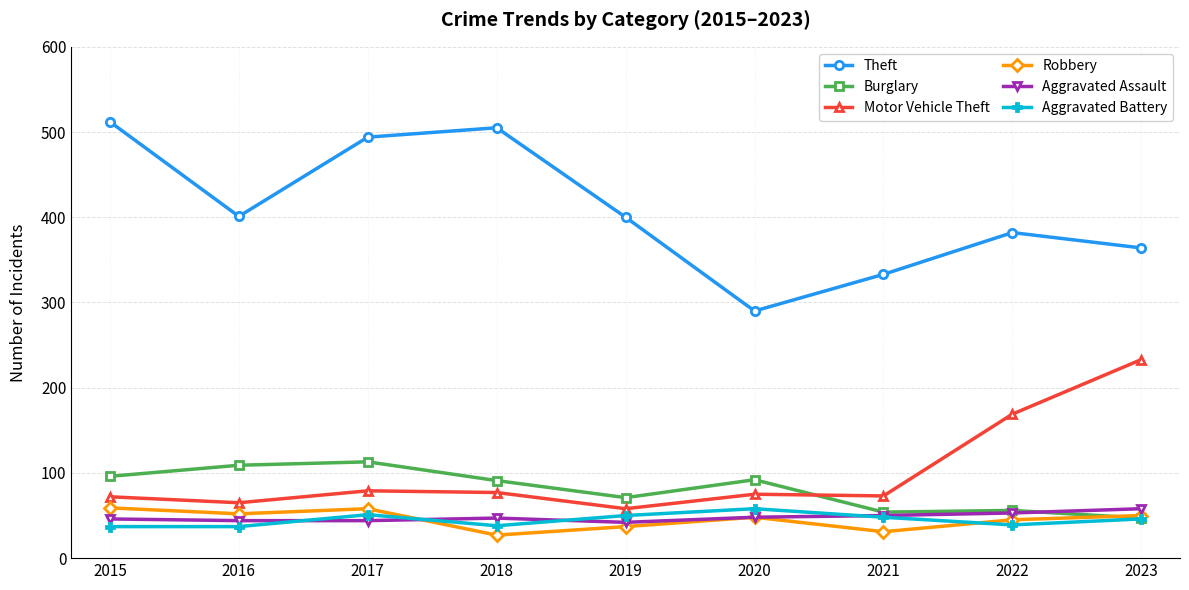

At 2017, list the series in order from smallest to largest.

Aggravated Assault, Aggravated Battery, Robbery, Motor Vehicle Theft, Burglary, Theft